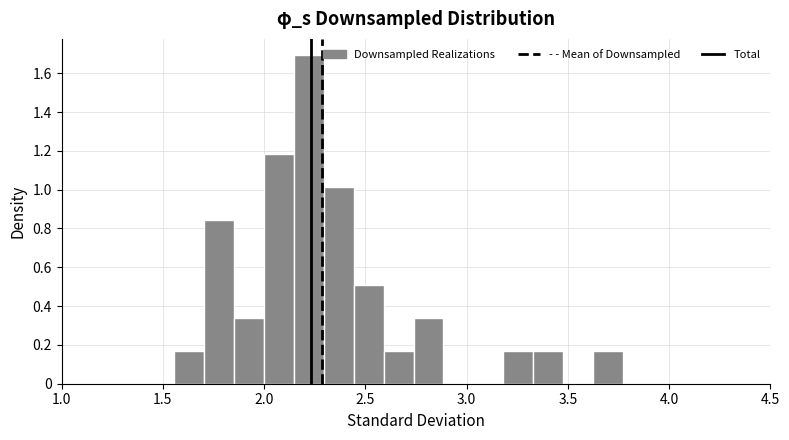

Read against the x-axis, roughly where is the centre of the tallest bar?

2.20